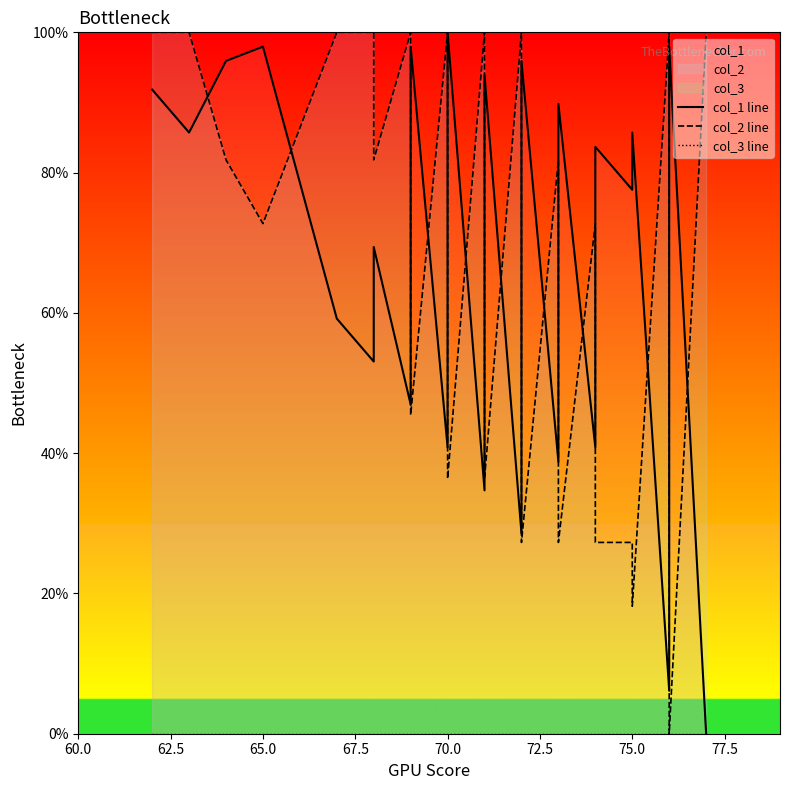

How many data points in col_2 line are less than 72?

16